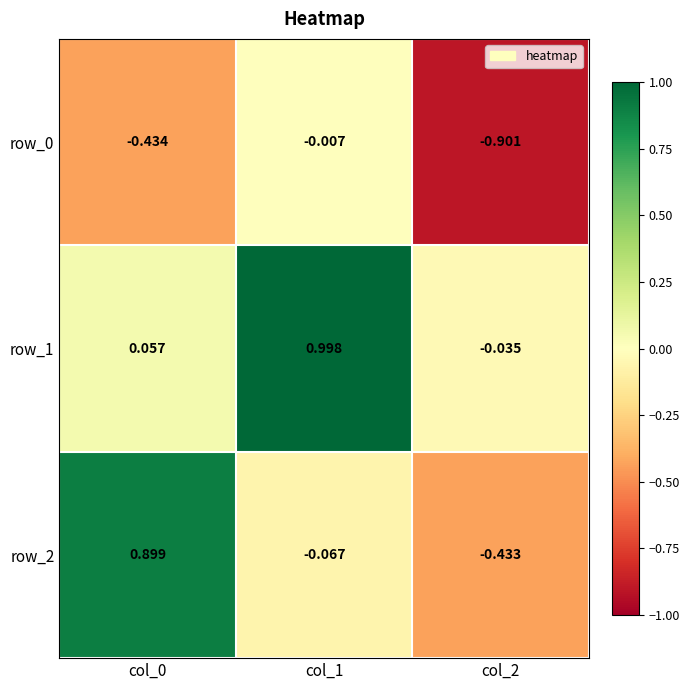

Is the value of row_2 at col_0 greater than the value of row_0 at col_0?

Yes